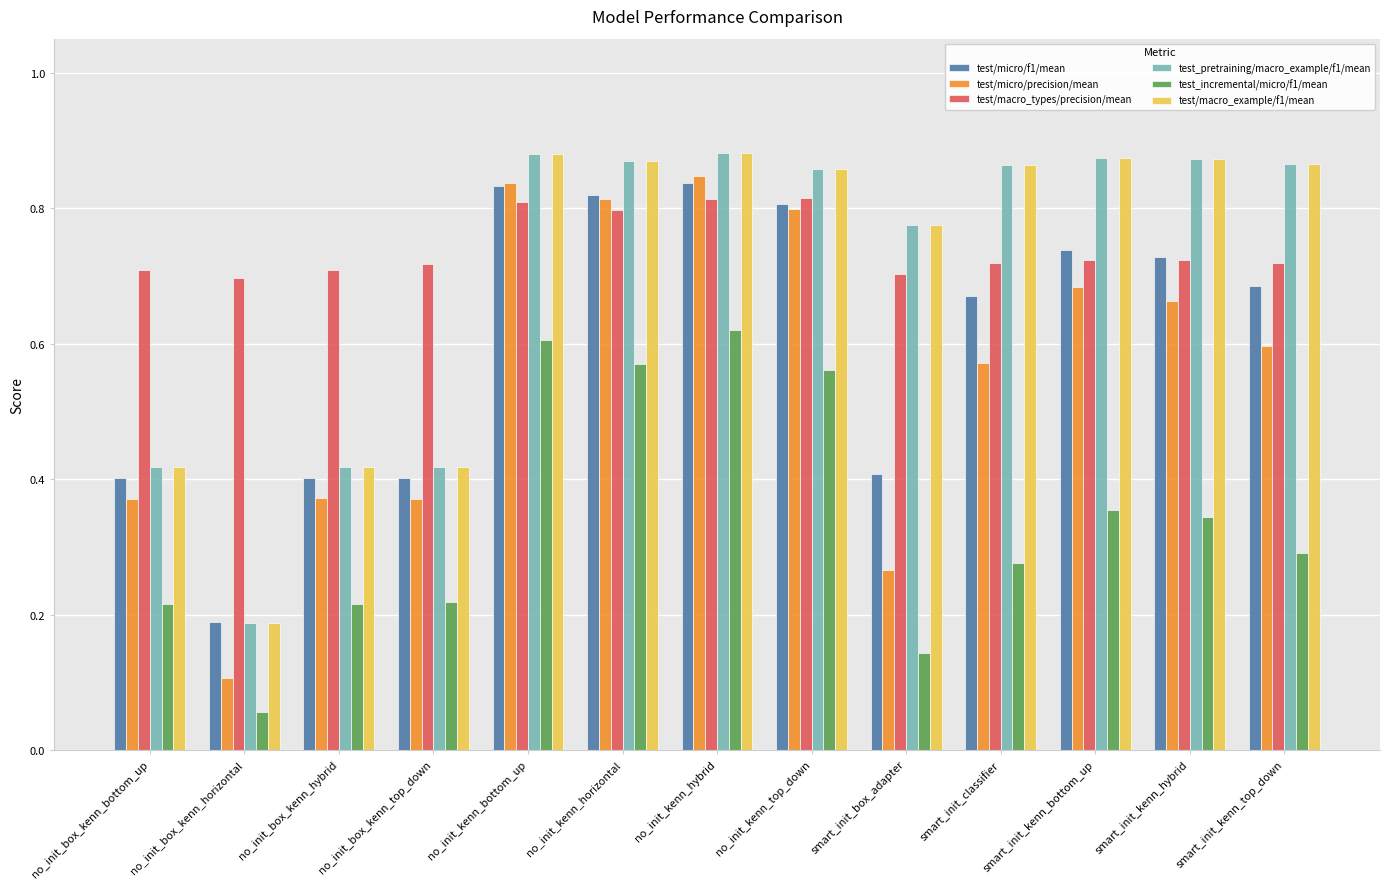

Does the chart contain any negative values?

No